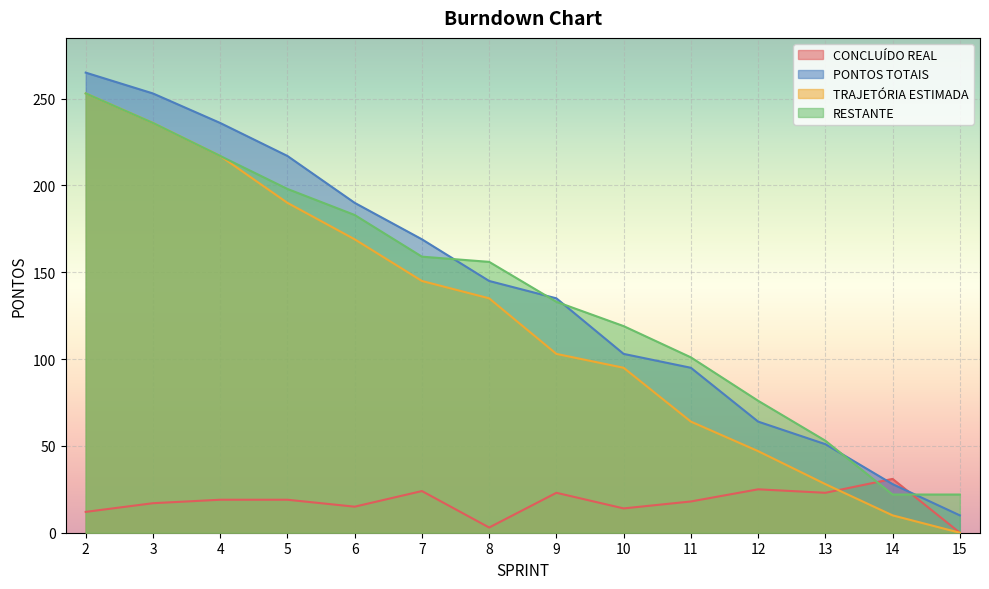

How many series are shown in this chart?

4